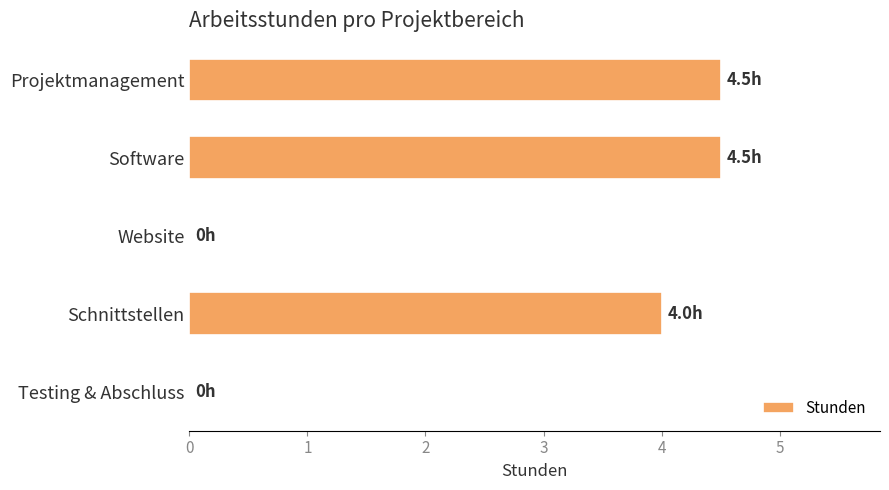

What is the sum of the values at Schnittstellen and Projektmanagement?

8.5